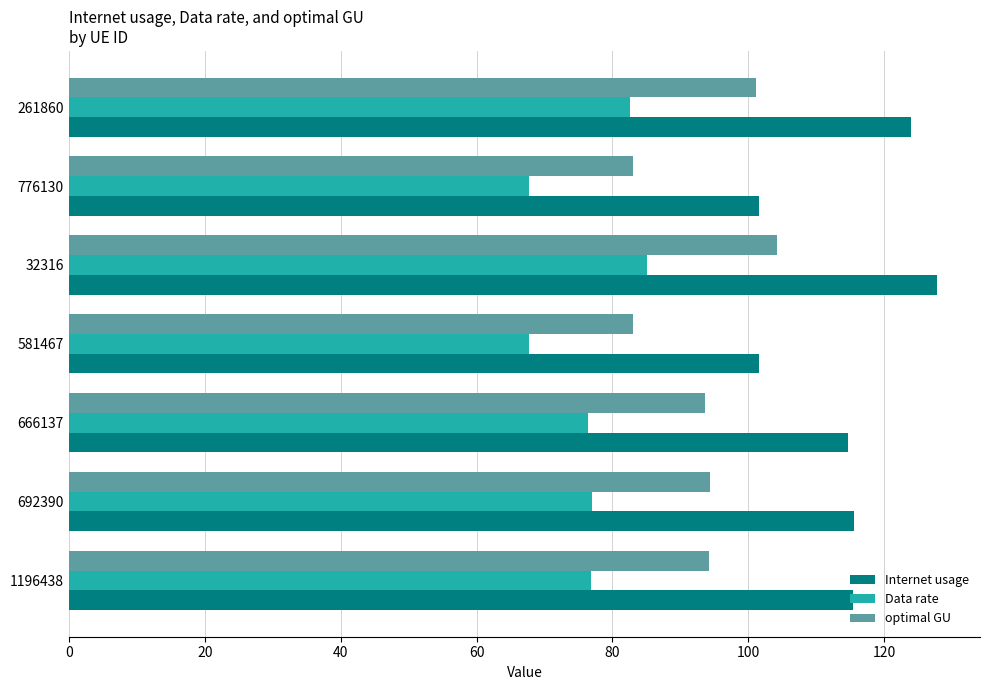

The value of optimal GU at 692390 is 134.4. True or false?

False